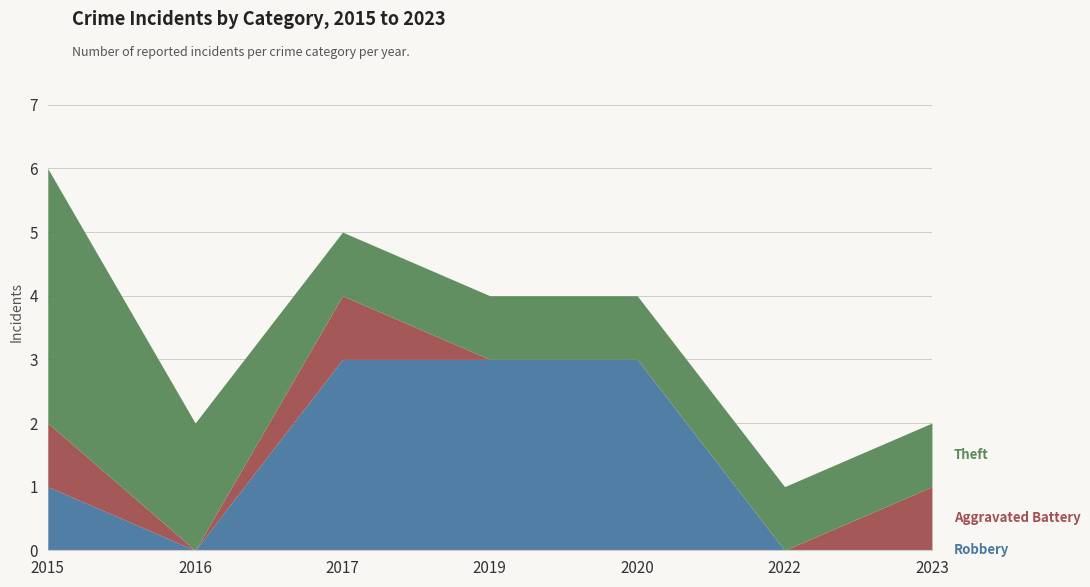

How many interior local valleys does the Aggravated Battery series have?

1